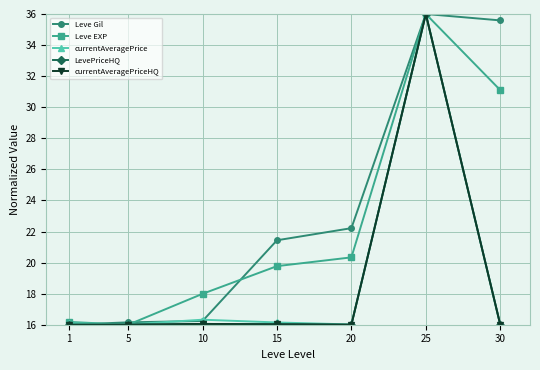

Reading right to left, transcribe all the data shown in this chart.

Leve Gil: 35.6	36.0	22.2	21.4	16.2	16.2	16.0
Leve EXP: 31.1	36.0	20.3	19.8	18.0	16.0	16.2
currentAveragePrice: 16.0	36.0	16.0	16.1	16.3	16.0	16.1
LevePriceHQ: 16.0	36.0	16.0	16.0	16.1	16.0	16.0
currentAveragePriceHQ: 16.0	36.0	16.0	16.0	16.1	16.0	16.0